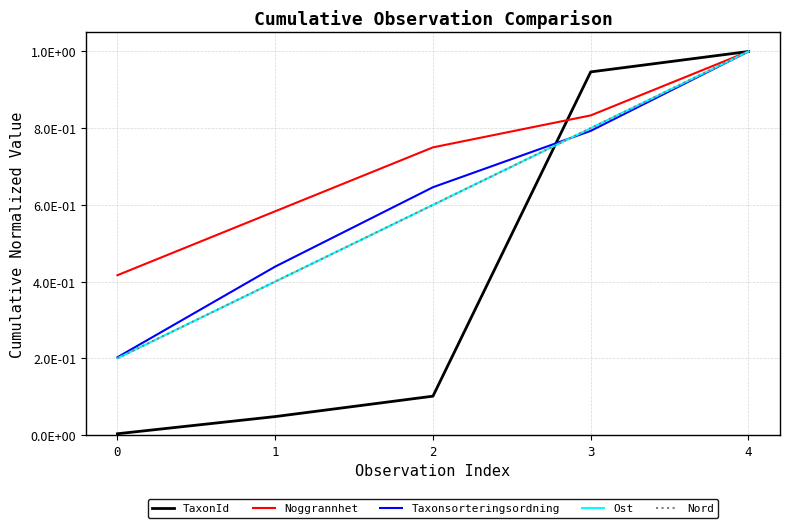

Is this an area chart (filled region under the line)?

No